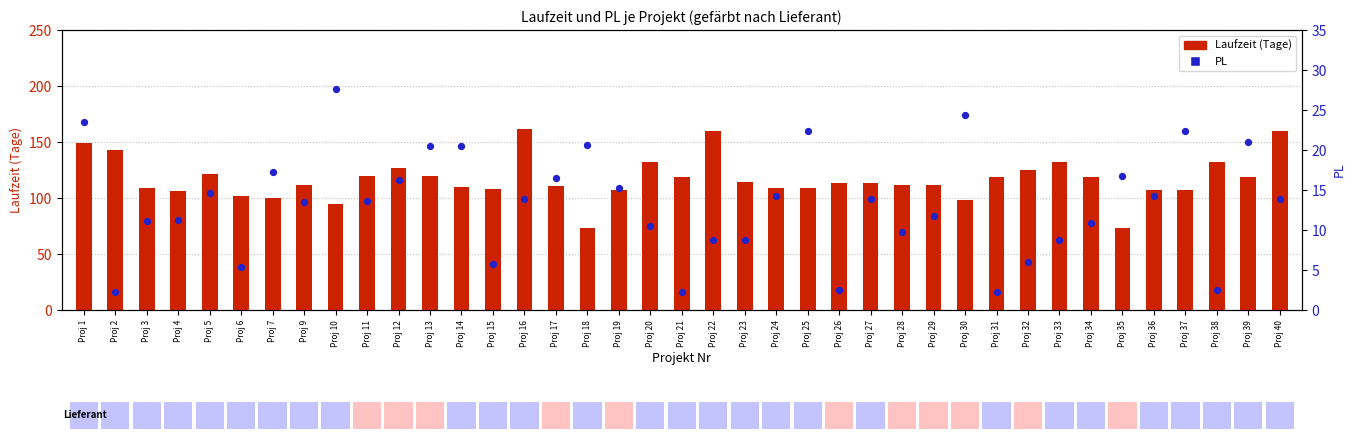

What are all the series names shown in the legend?

Laufzeit (Tage), PL